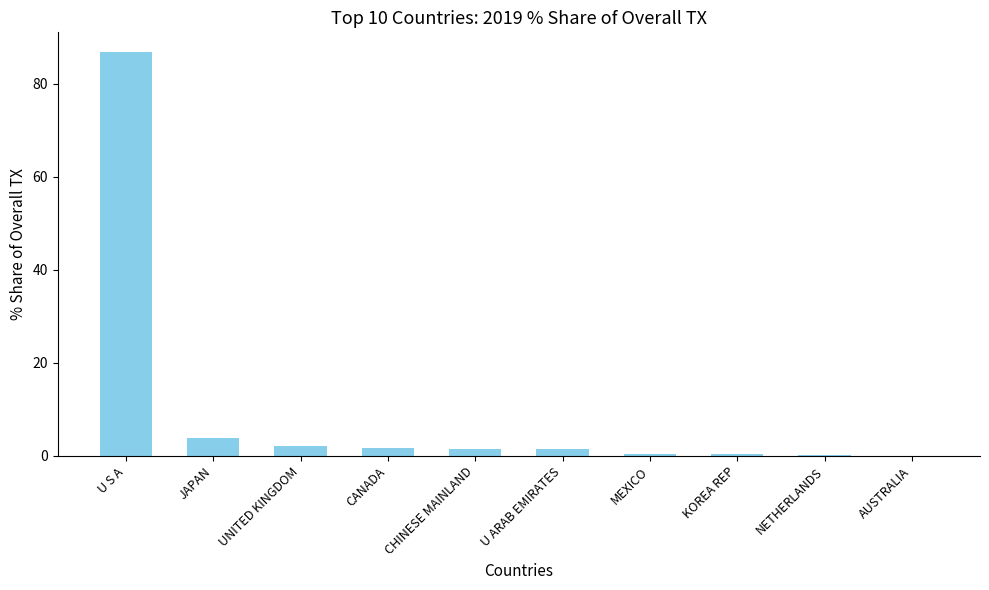

What is the maximum value shown in the chart?

86.7